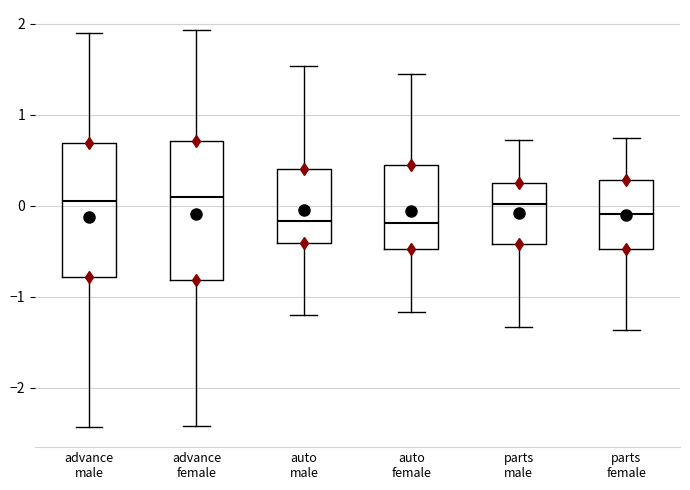

Where does the upper whisker of the box for auto male end on the y-axis? The values are not printed on the chart, so give them approximately, as read against the axis.

1.5